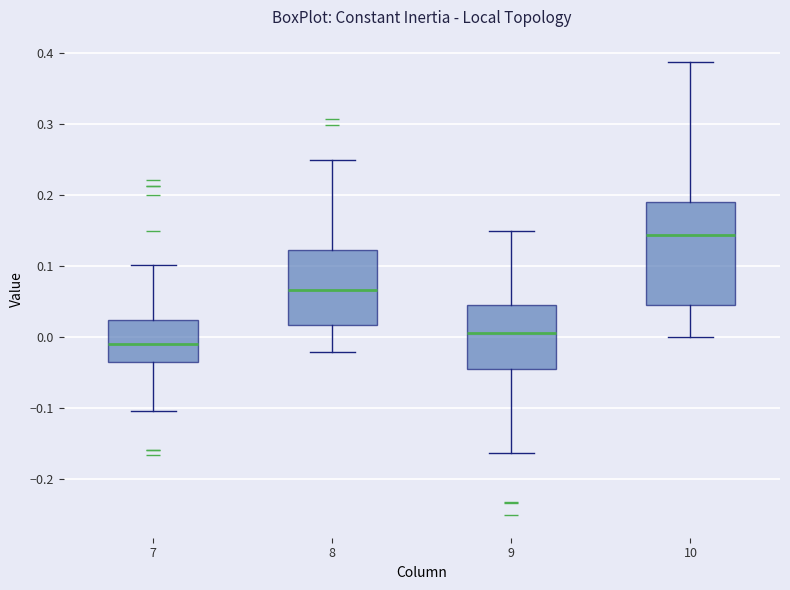

Reading left to right, transcribe this box plot: for each box, give where its median line is, the range the box spans, and where its two whiskers end, as read against the y-axis. The values are not printed on the chart, so give them approximately, as read against the axis.

7: median -0.01, box -0.04 to 0.02, whiskers -0.10 to 0.10
8: median 0.07, box 0.02 to 0.12, whiskers -0.02 to 0.25
9: median 0.01, box -0.04 to 0.05, whiskers -0.16 to 0.15
10: median 0.14, box 0.04 to 0.19, whiskers 0.00 to 0.39